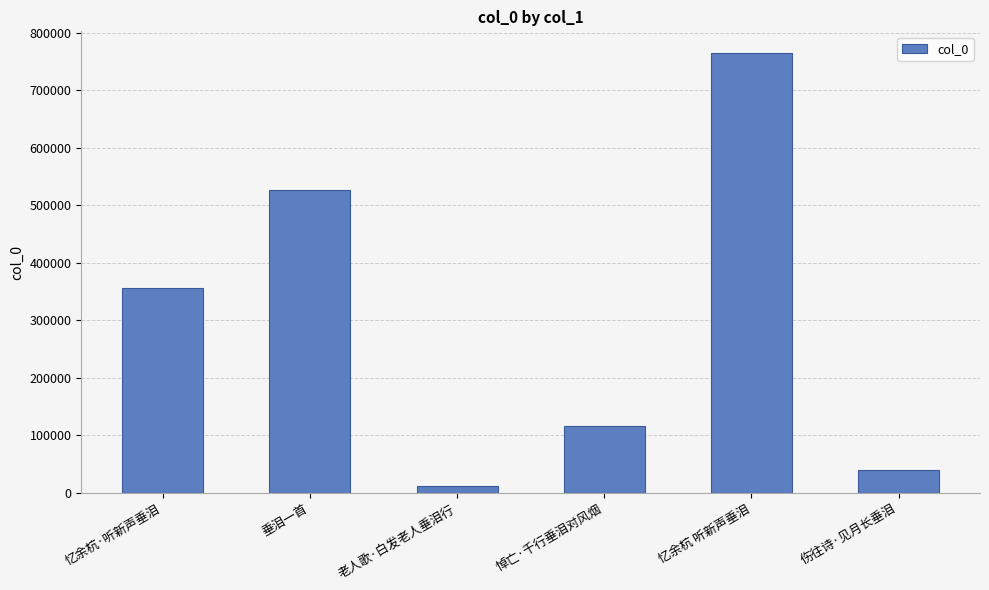

What is the difference between the maximum and second lowest values?

723674